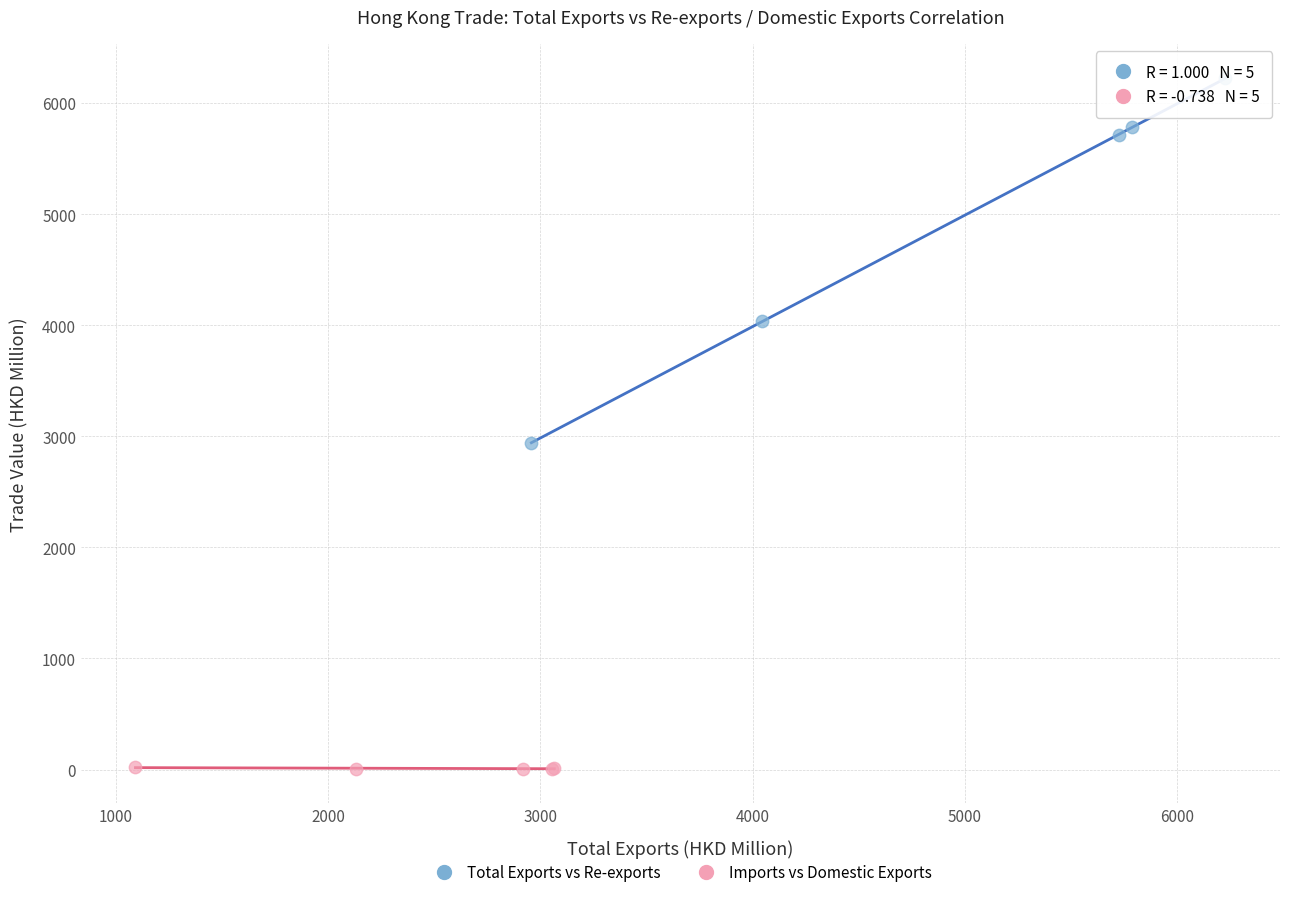

Which series has the largest Y range (max minus min)?

Total Exports vs Re-exports